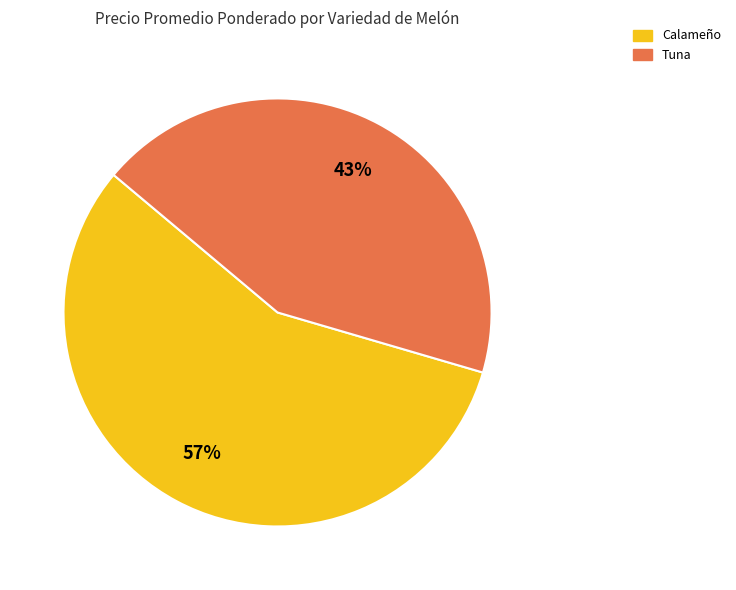

Is Calameño the majority of the pie?

Yes